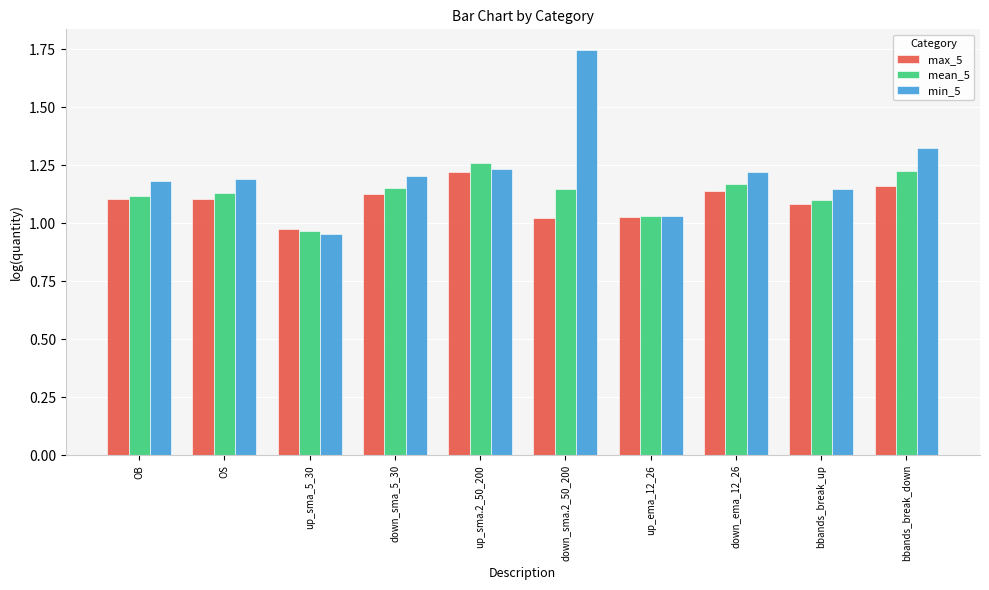

What is the label of the 4th bar from the right?

up_ema_12_26